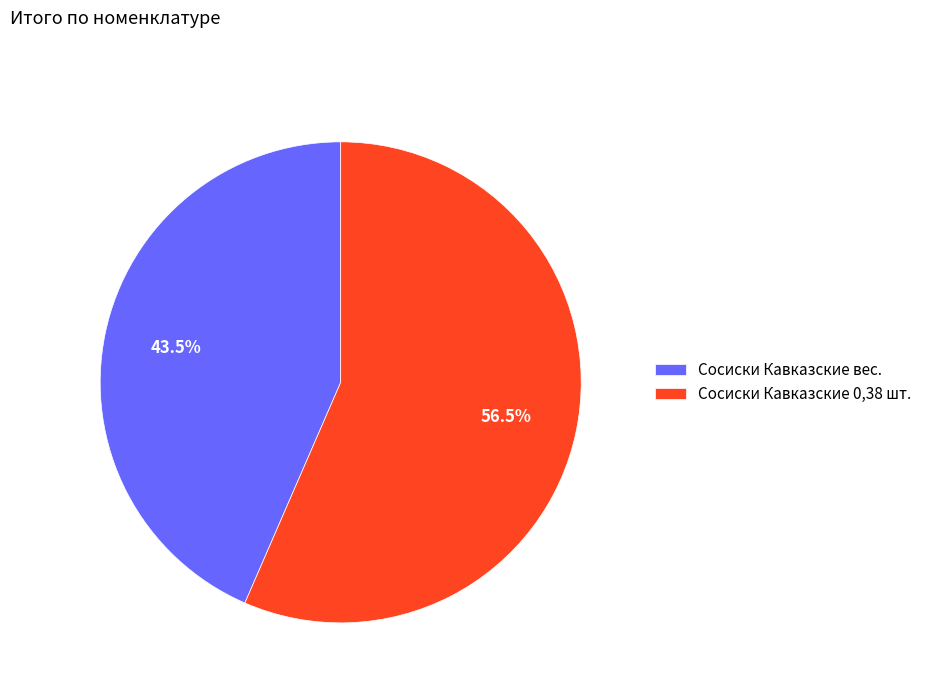

Does Сосиски Кавказские 0,38 шт. represent more than half of the total?

Yes